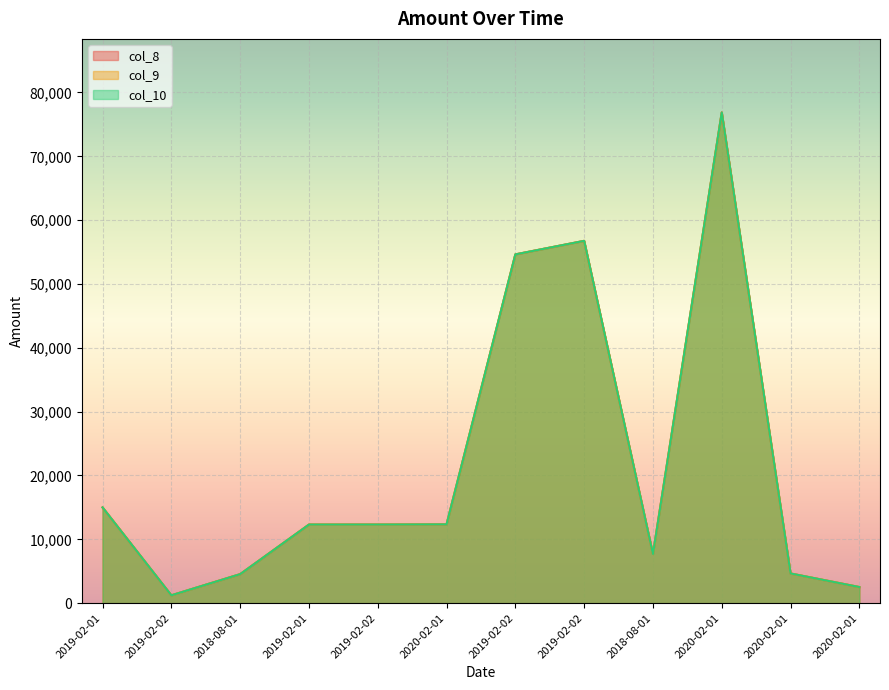

True or false: col_9 has more than 0 points higher than both neighbors.

True